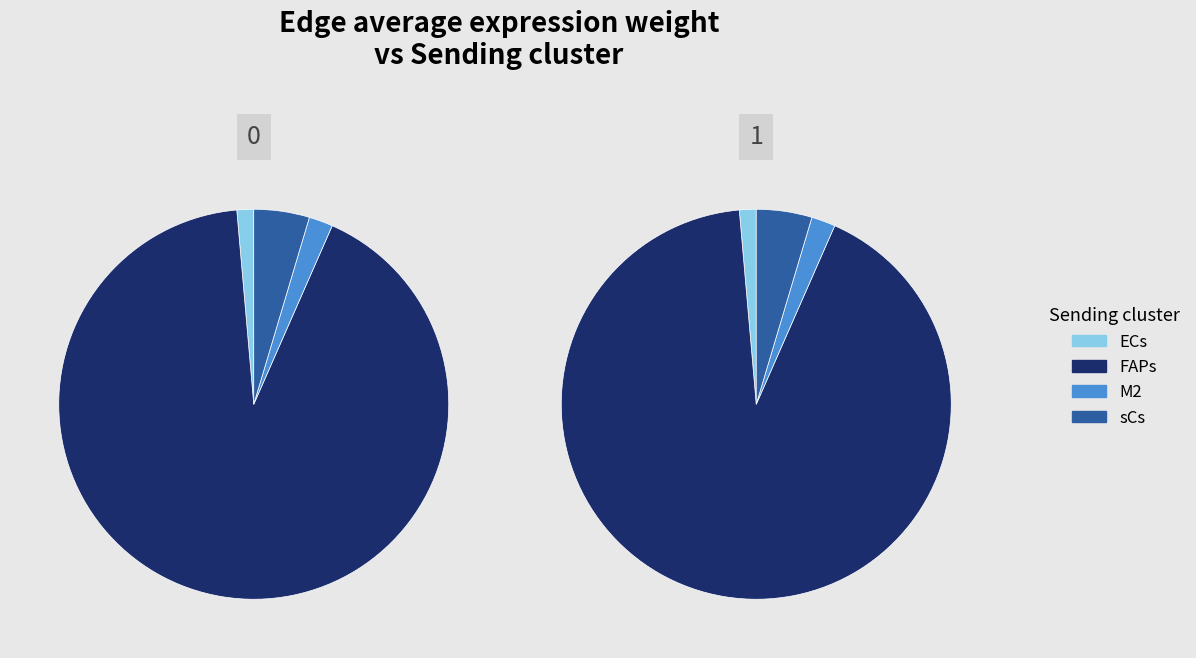

What is the smallest slice in the pie chart?

ECs